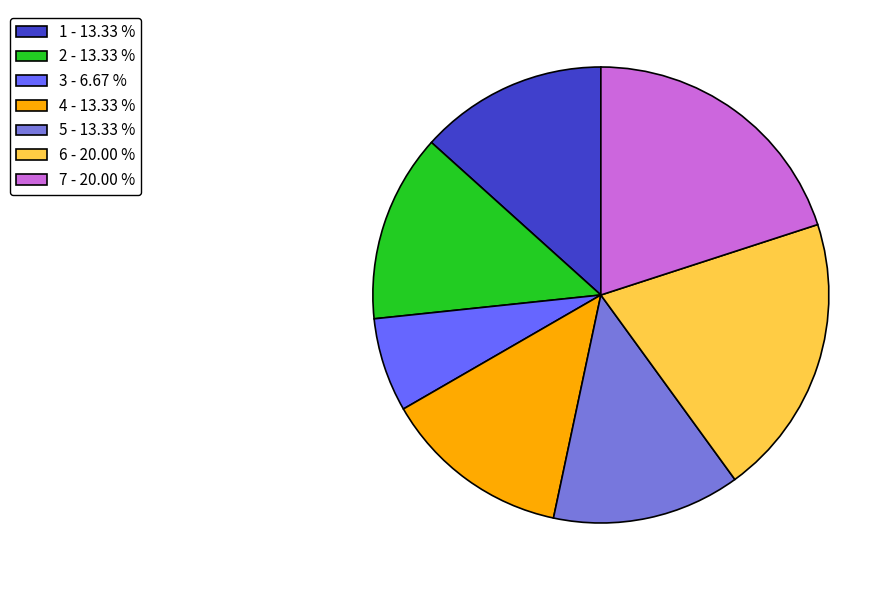

Do 2 - 13.33 % and 7 - 20.00 % together represent more than half of the pie?

No